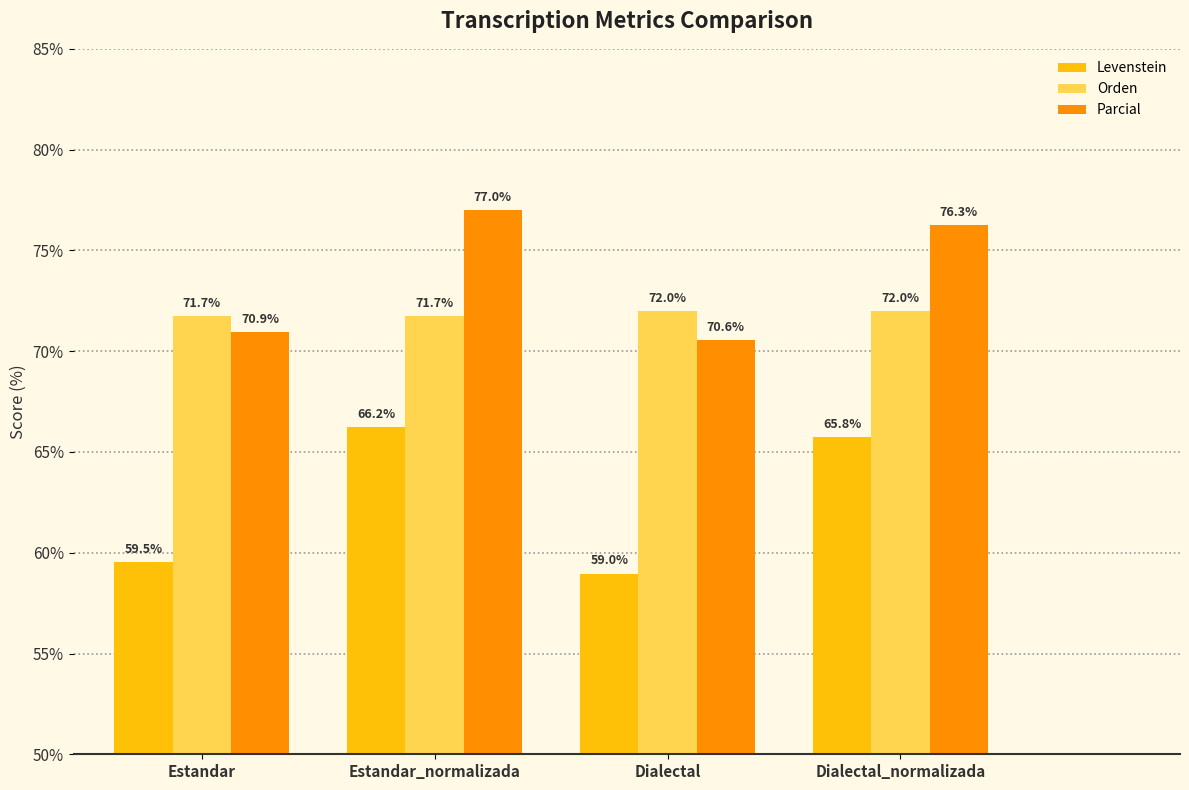

Which series has the largest total across all categories?

Parcial